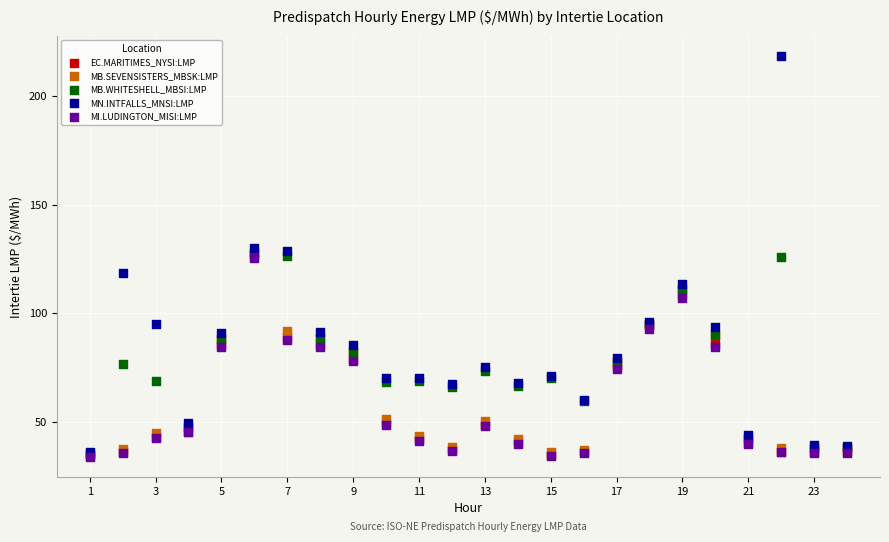

What are all the series names shown in the legend?

EC.MARITIMES_NYSI:LMP, MB.SEVENSISTERS_MBSK:LMP, MB.WHITESHELL_MBSI:LMP, MN.INTFALLS_MNSI:LMP, MI.LUDINGTON_MISI:LMP